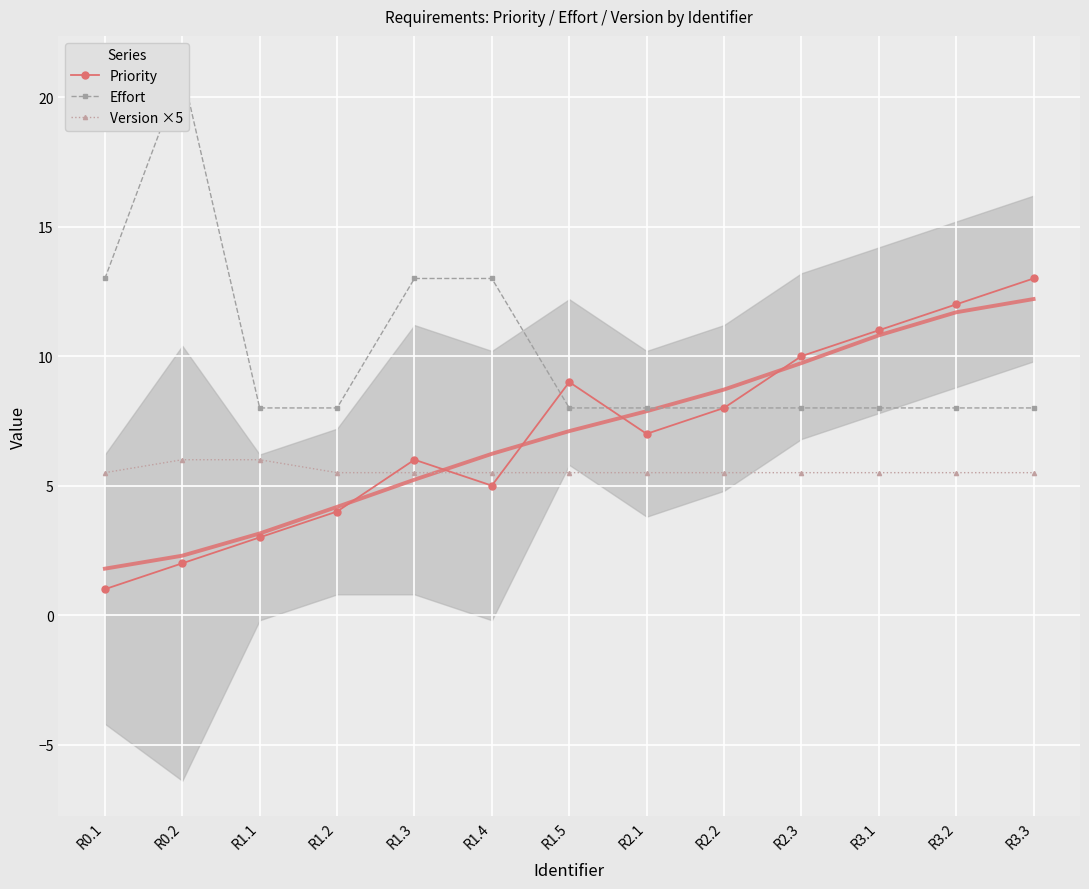

How many lines are shown in the chart?

3